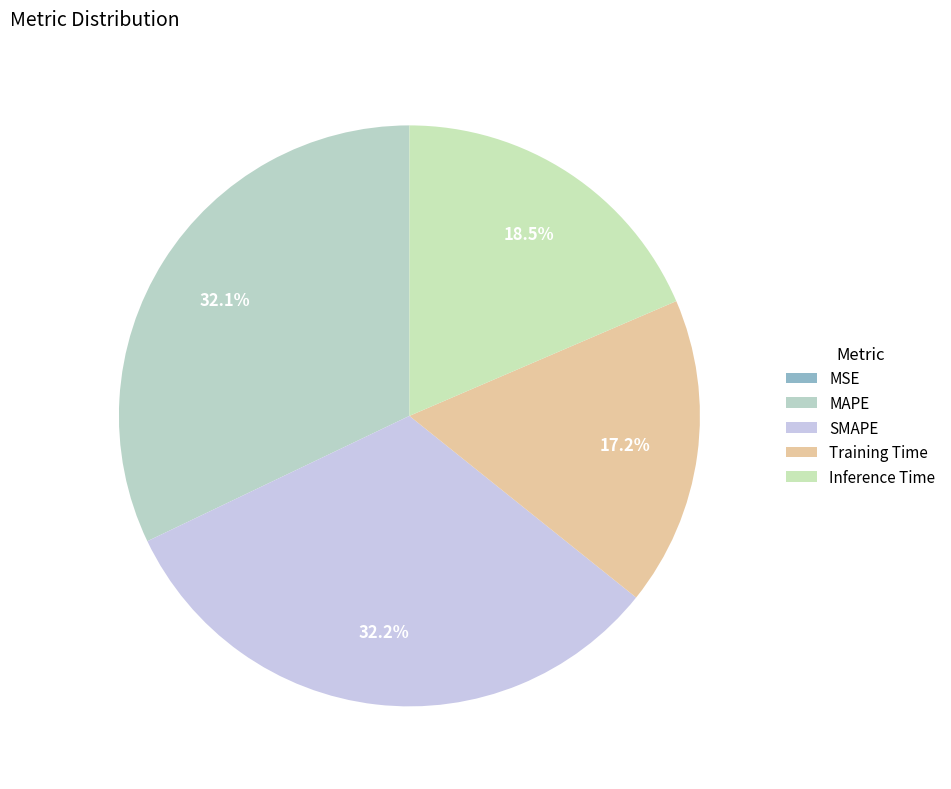

Count the number of slices in the pie.

5